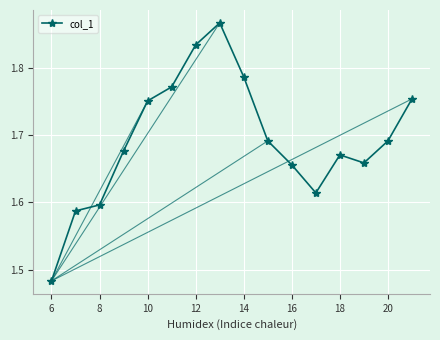

What is the difference between the maximum and minimum values?

0.4